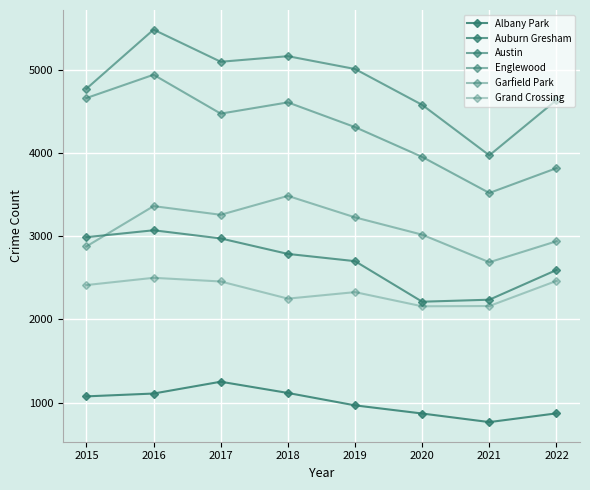

Is it true that Englewood equals 1623 at 2019?

False